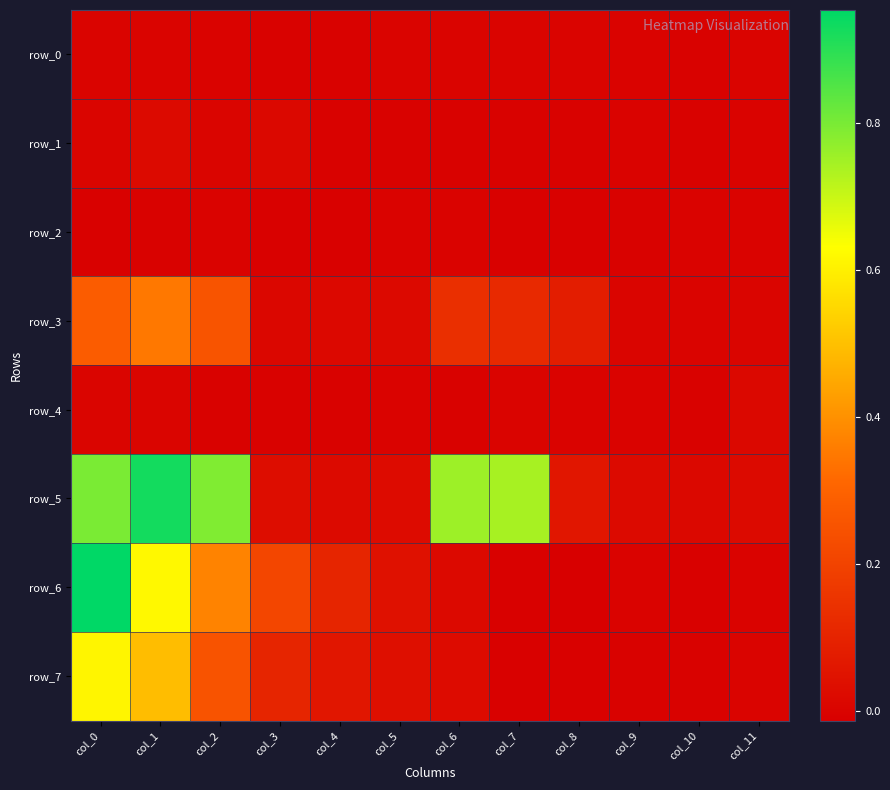

Is the value of row_5 at col_7 greater than the value of row_2 at col_2?

Yes